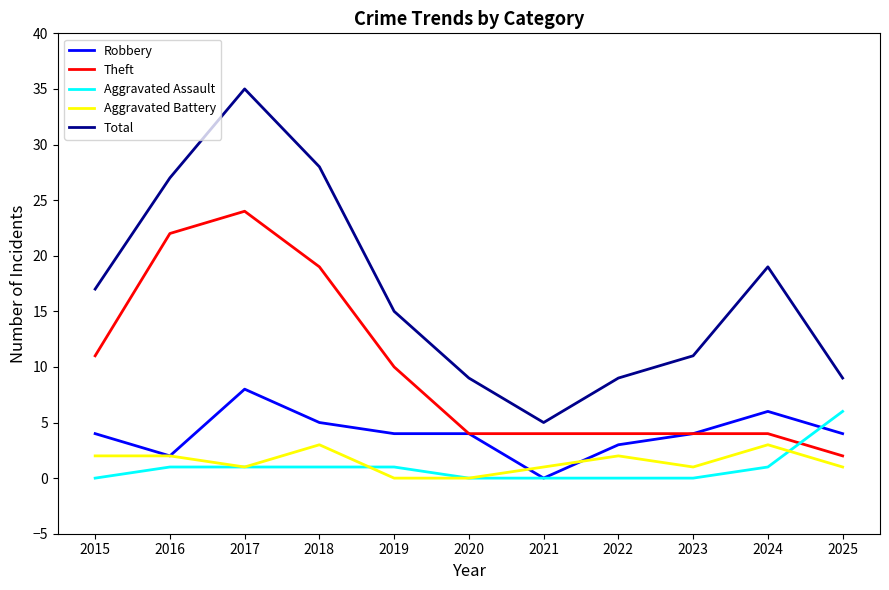

The value of Total at 2017 is 61. True or false?

False